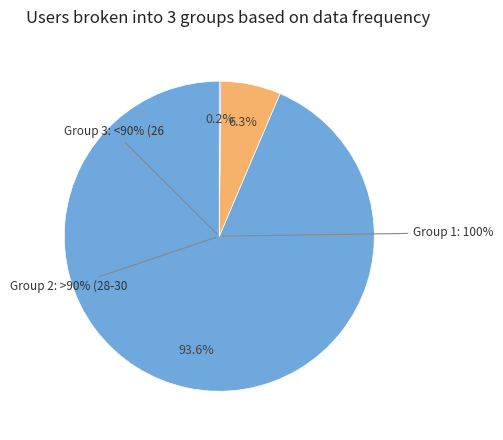

True or false: 10002 accounts for 30% of the total.

False